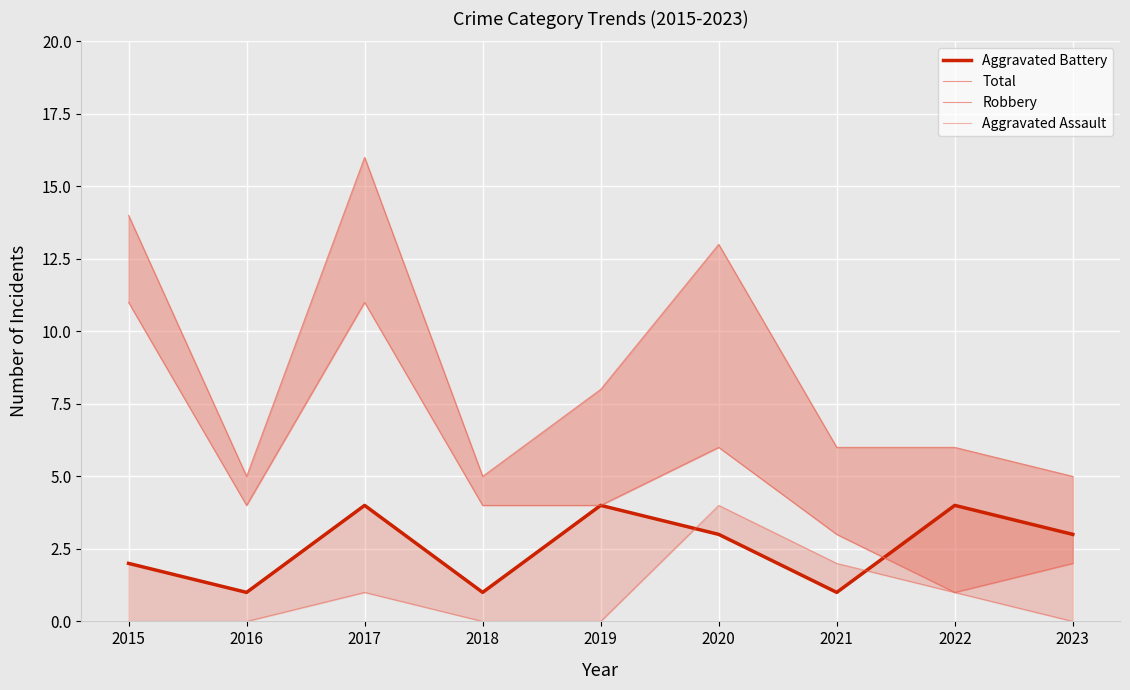

True or false: Robbery and Aggravated Assault intersect in this chart.

False